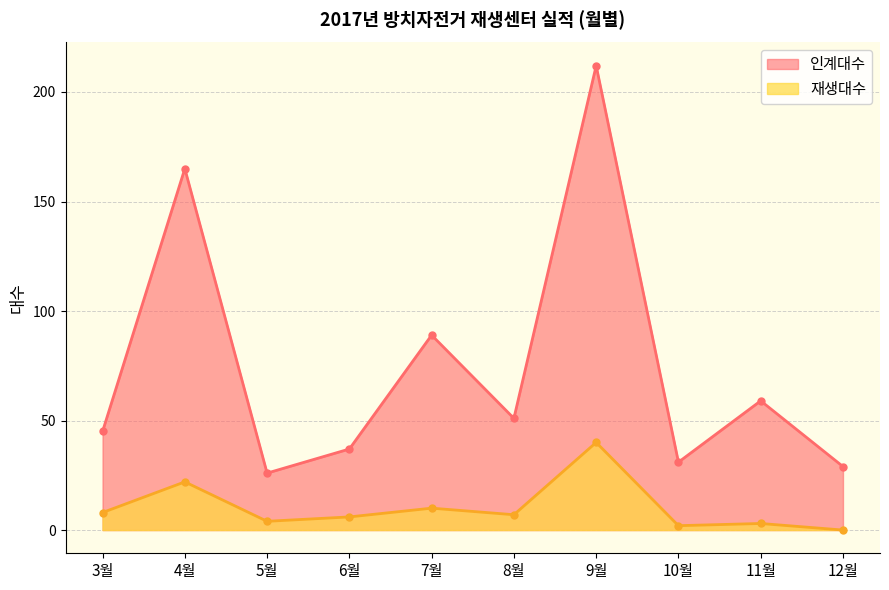

What is the label of the 6th point from the left?

8월